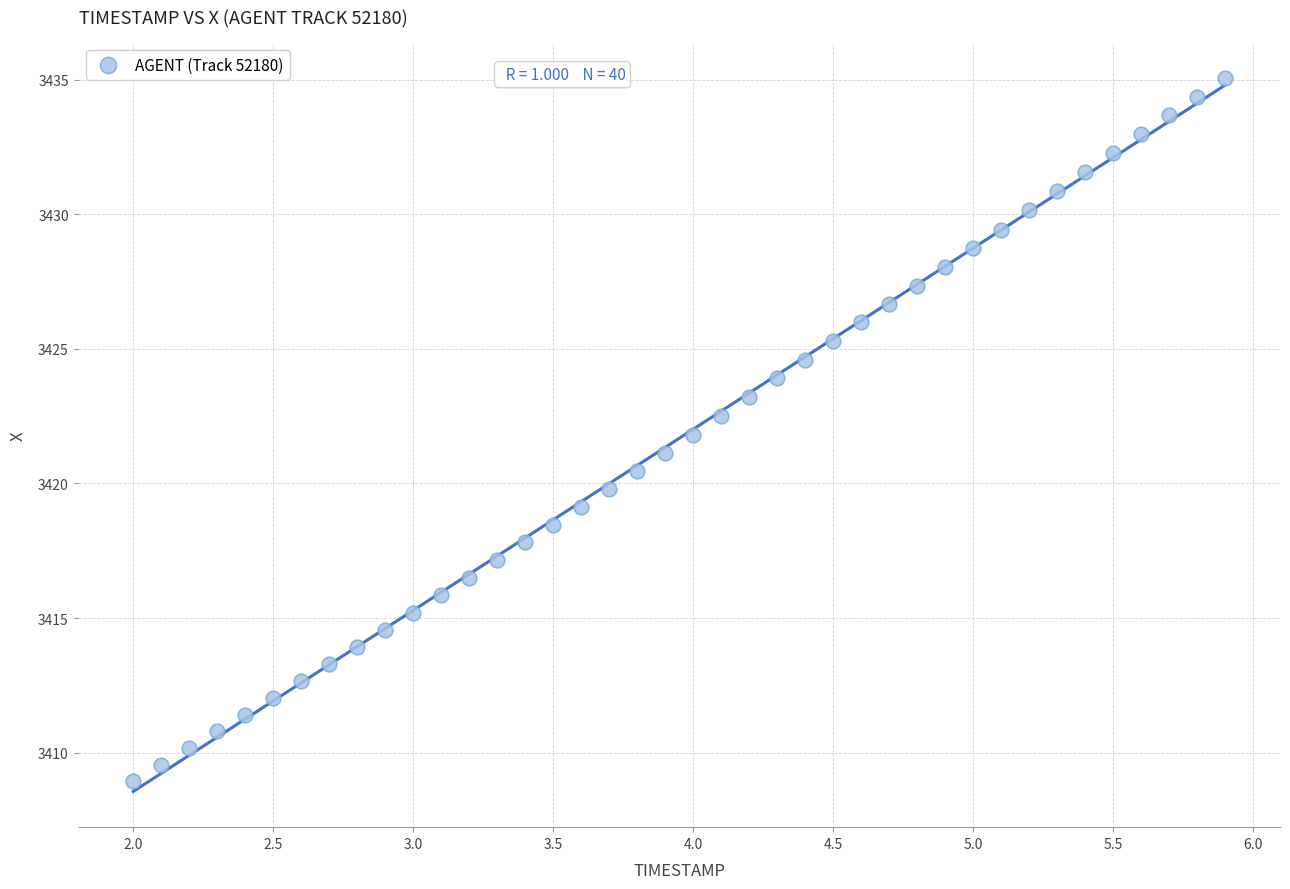

What is the range of Y values (max minus min)?

26.1